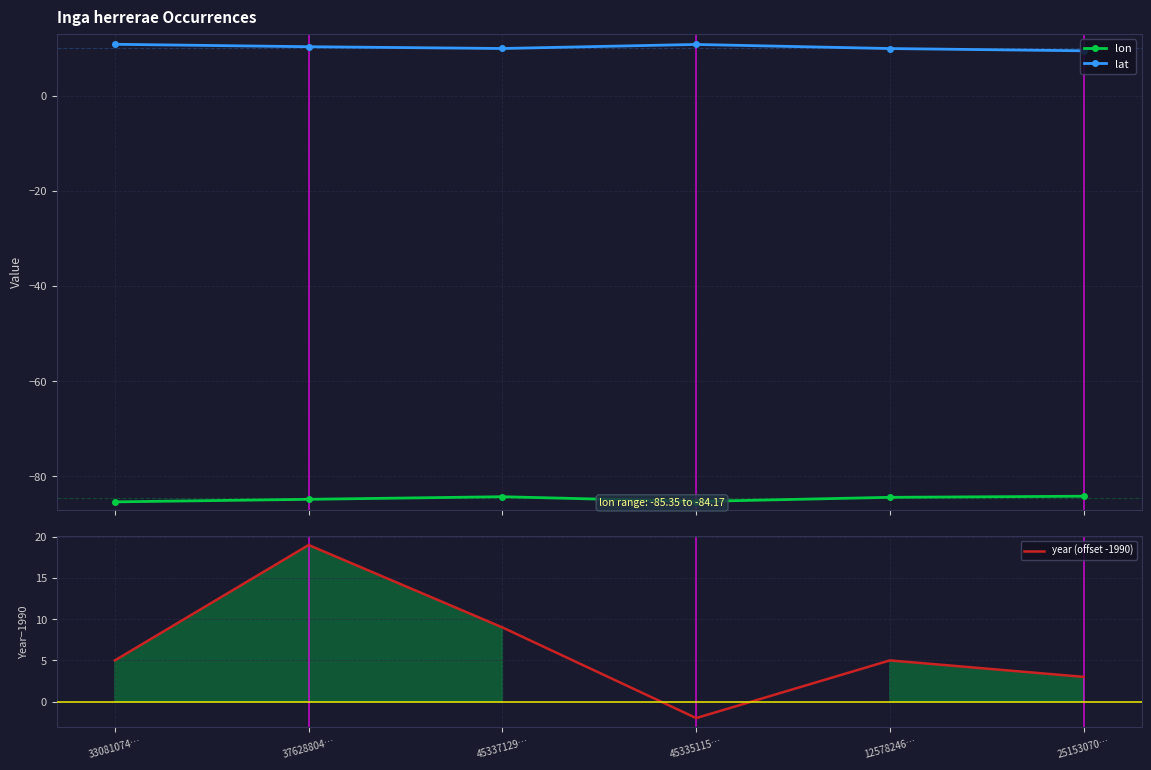

How many interior local valleys does the lon series have?

1